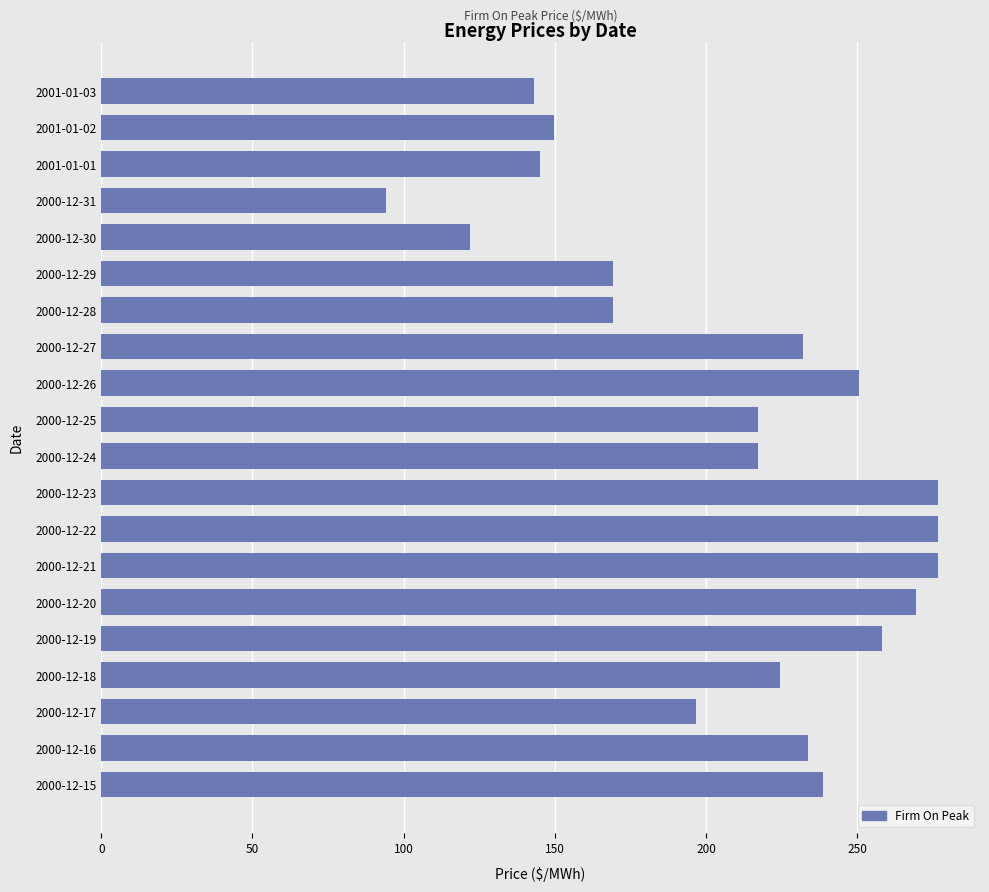

Is it true that the value at 2000-12-16 is 233.7?

True